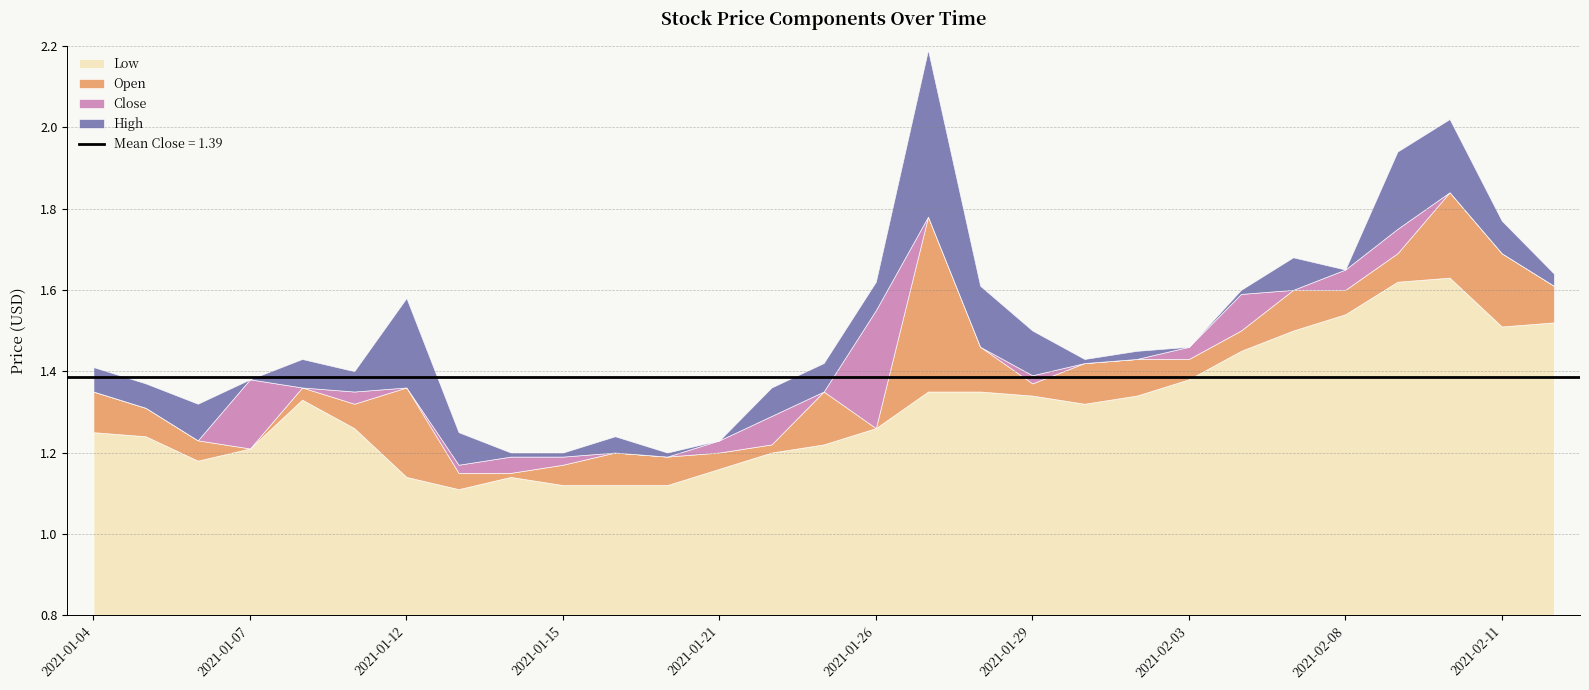

How many categories are shown in the chart?

29